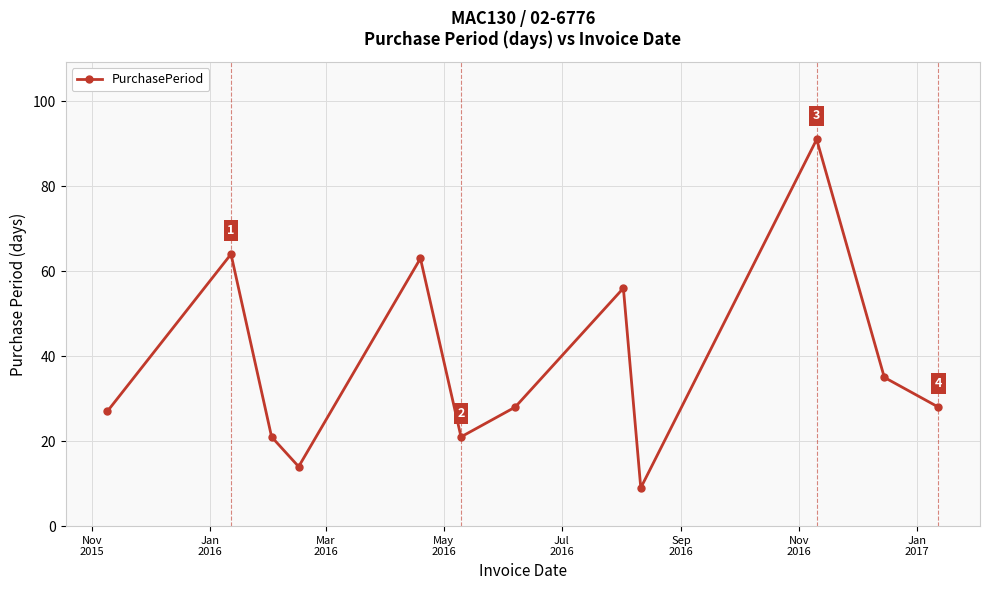

Reading right to left, extract all data points from this chart.

28	35	91	9	56	28	21	63	14	21	64	27